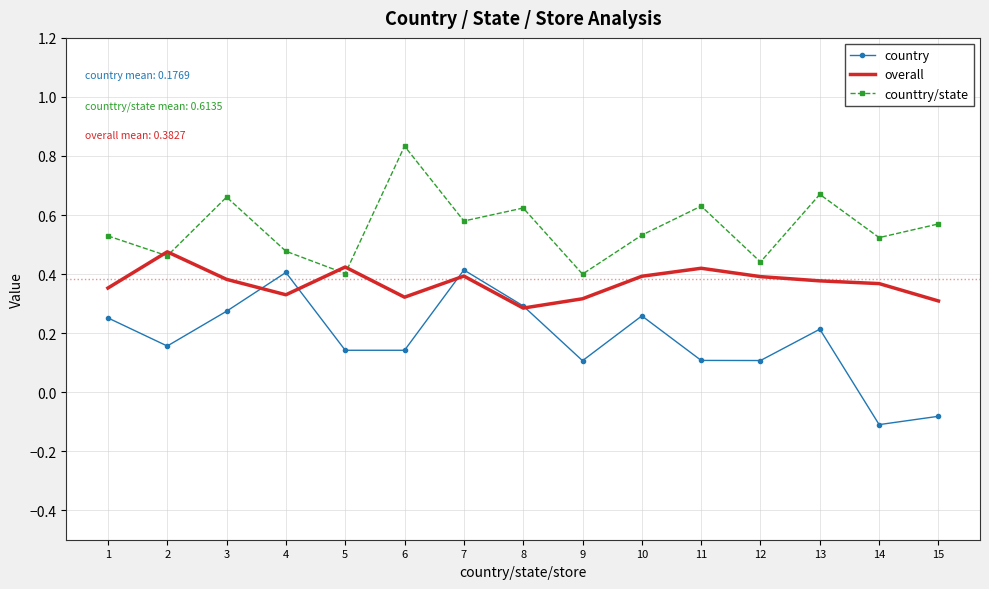

Which series has the largest total across all categories?

counttry/state